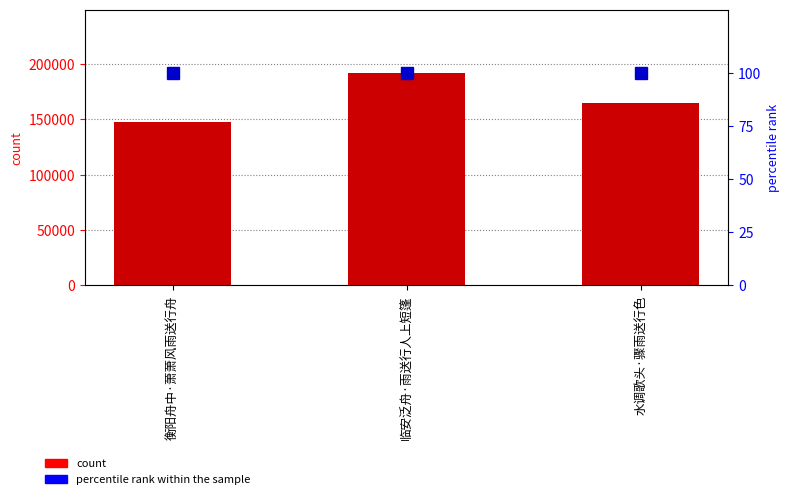

Which category has the highest value in the count series?

临安泛舟·雨送行人上短篷